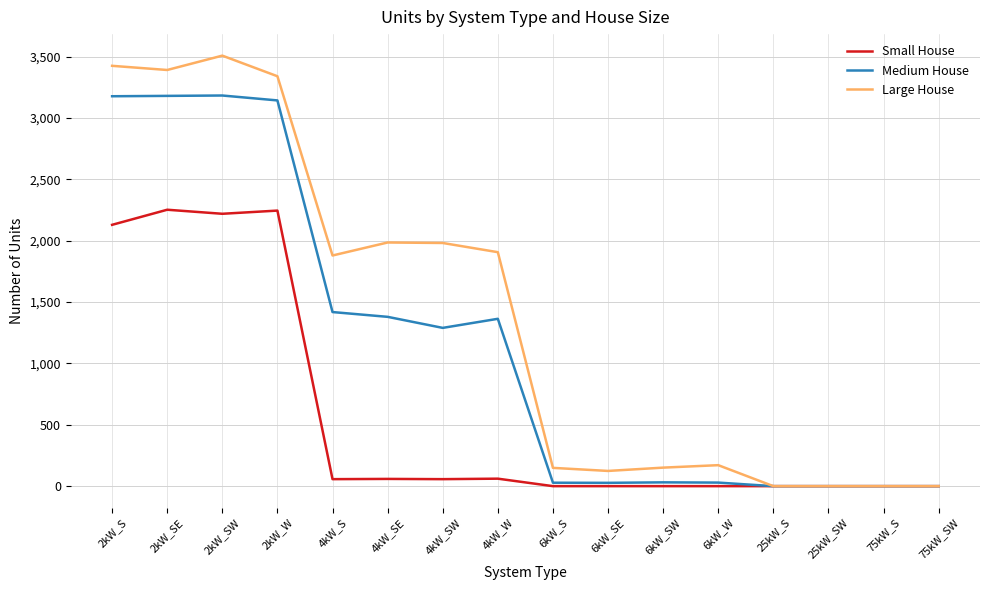

What position from the left is 75kW_S?

15